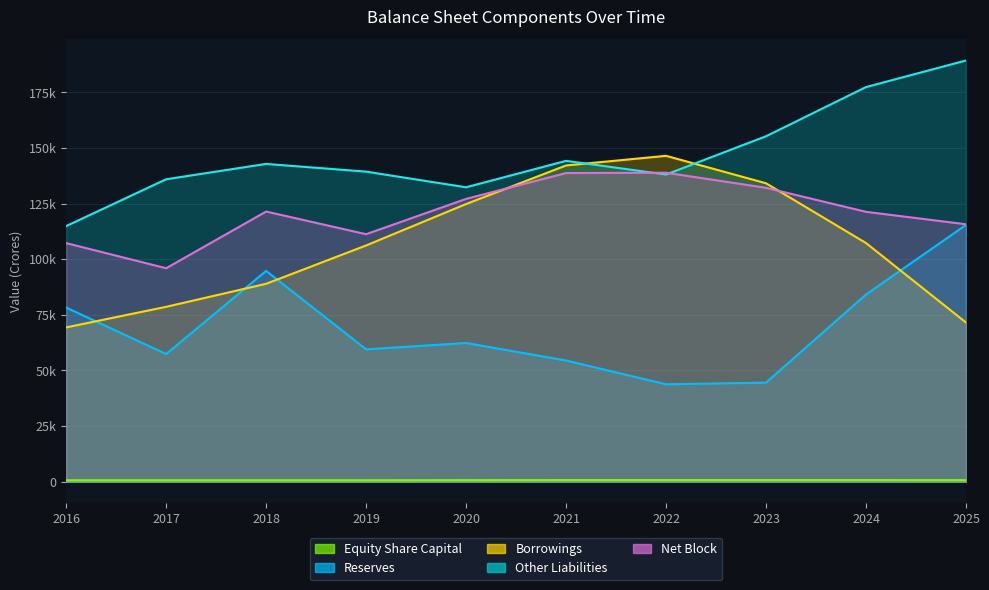

What value does the Equity Share Capital series have at 2025?

736.0